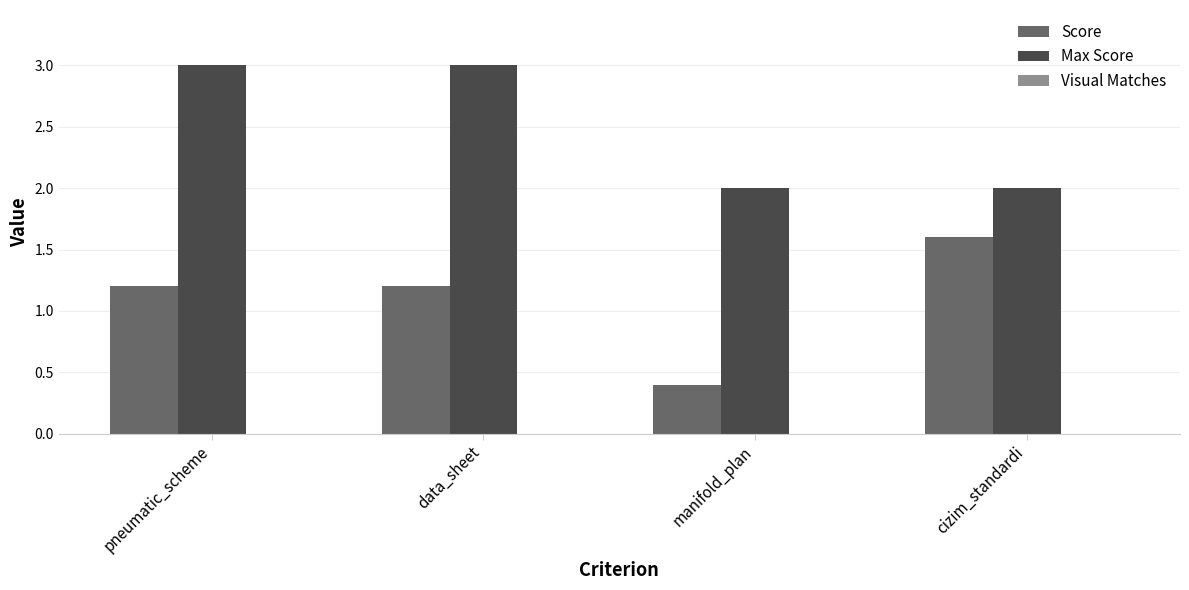

What is the total value across all series at pneumatic_scheme?

4.2